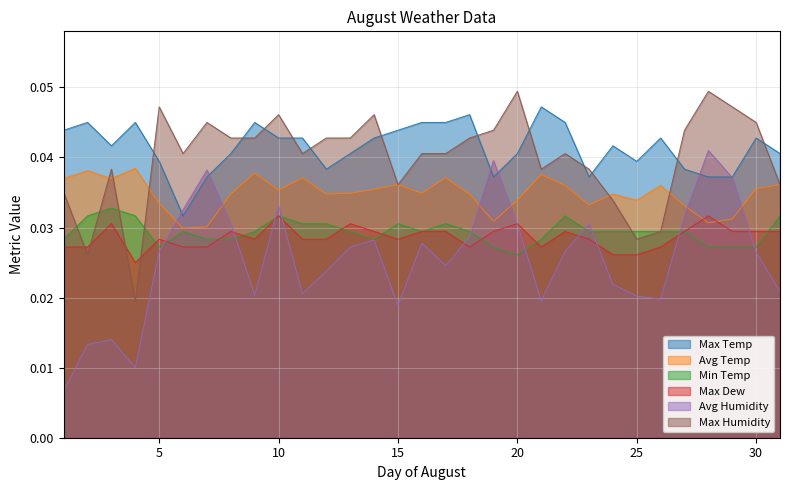

Is the value of Min Temp at 7 greater than the value of Max Humidity at 17?

No